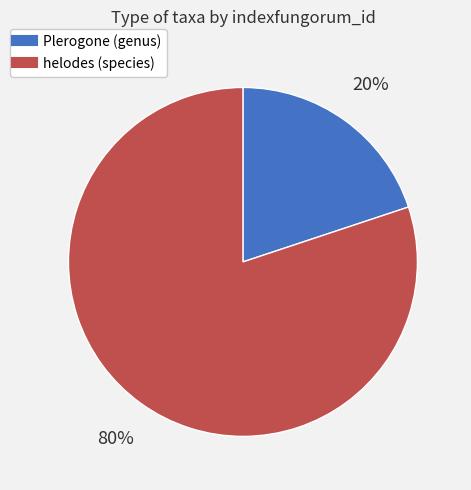

What percentage is the helodes (species) slice, to the nearest percent?

80%